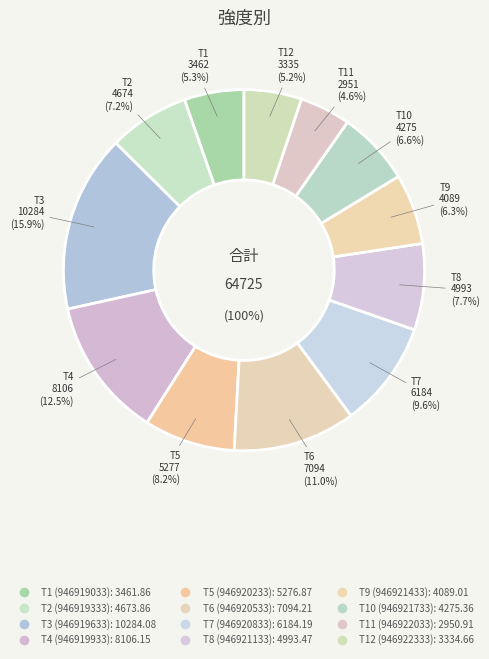

How many segments does this pie chart have?

12